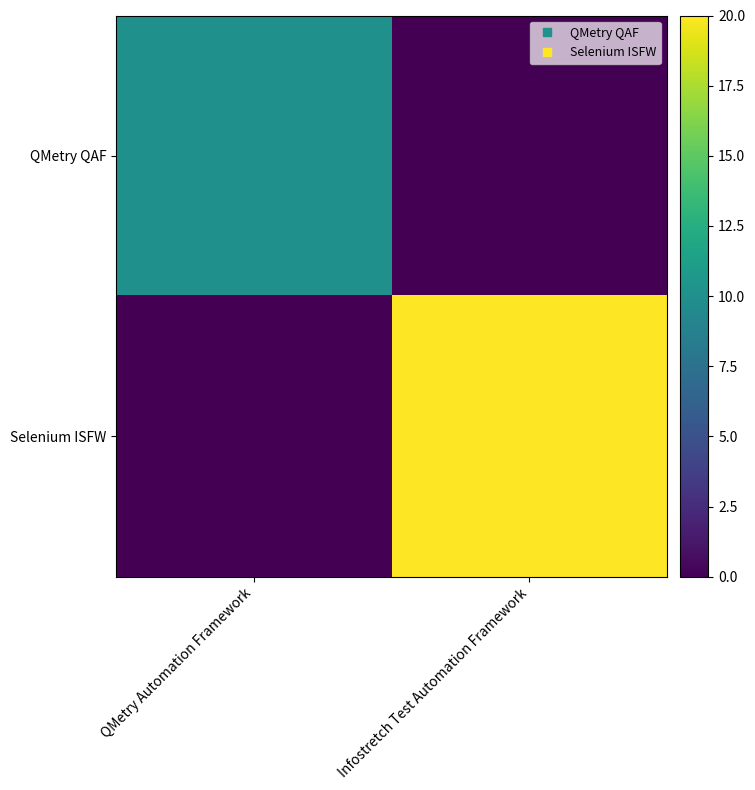

Reading left to right, extract all data points from this chart.

QMetry QAF: QMetry Automation Framework=10	Infostretch Test Automation Framework=0
Selenium ISFW: QMetry Automation Framework=0	Infostretch Test Automation Framework=20